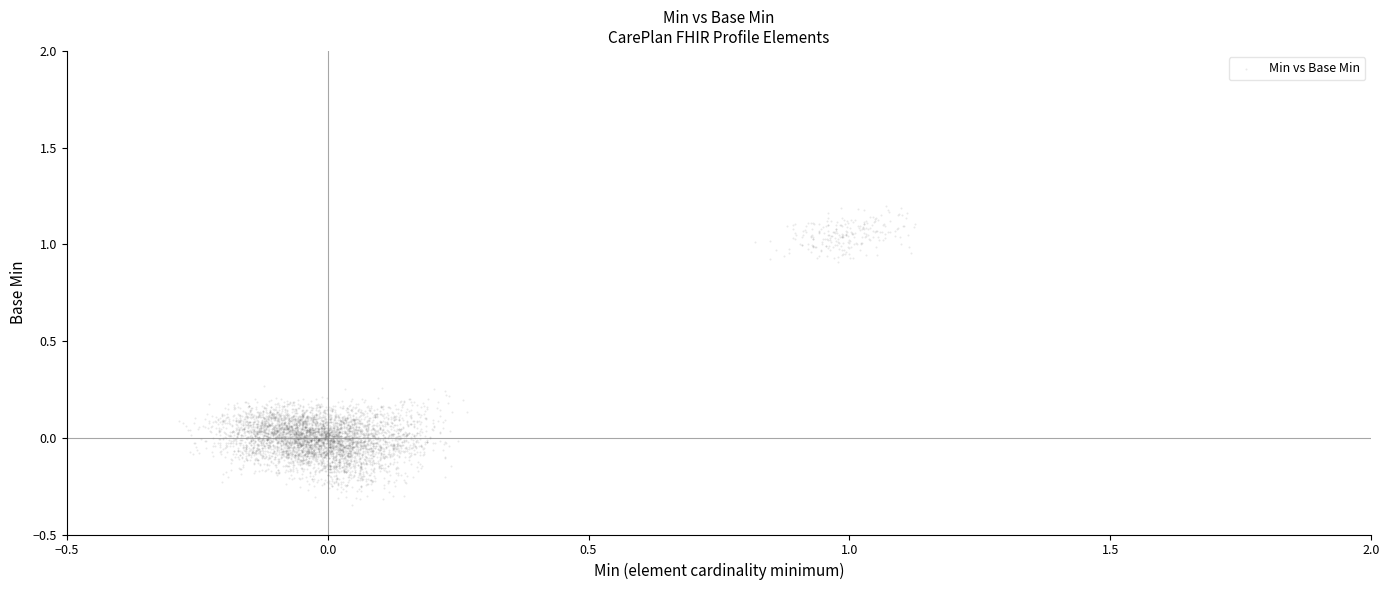

What is the range of X values (max minus min)?

1.4